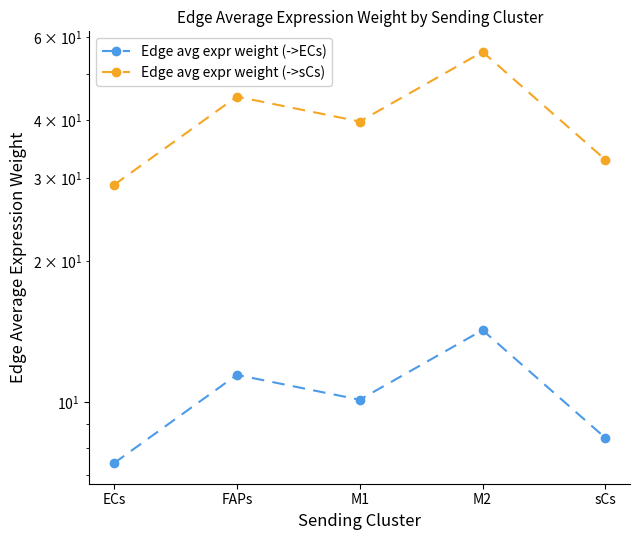

At which label does Edge avg expr weight (->sCs) first exceed 39?

FAPs